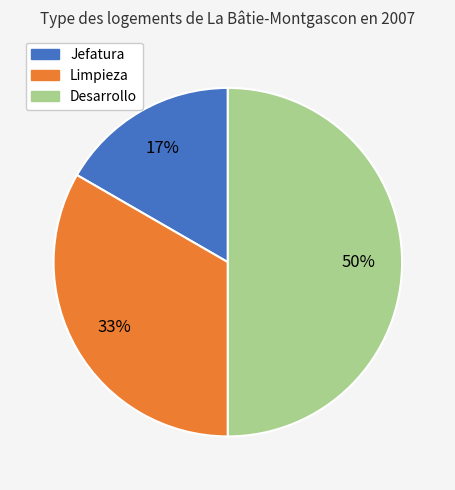

Combined, do Desarrollo and Limpieza account for over 50%?

Yes